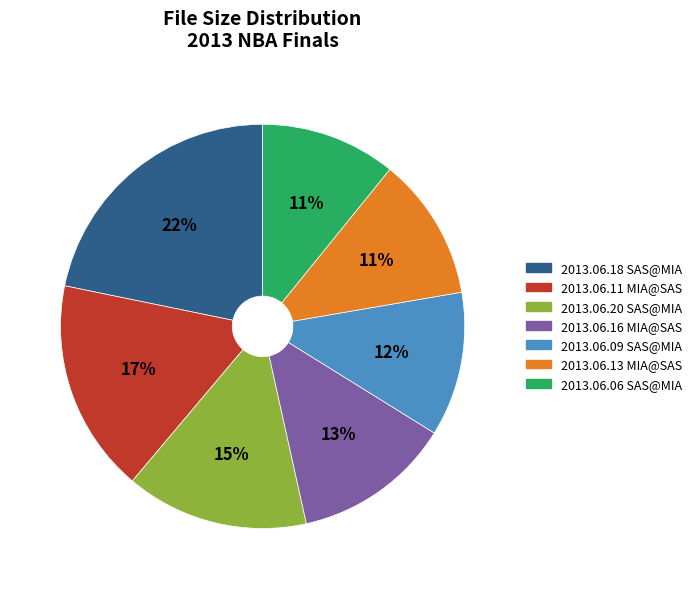

How many segments does this pie chart have?

7